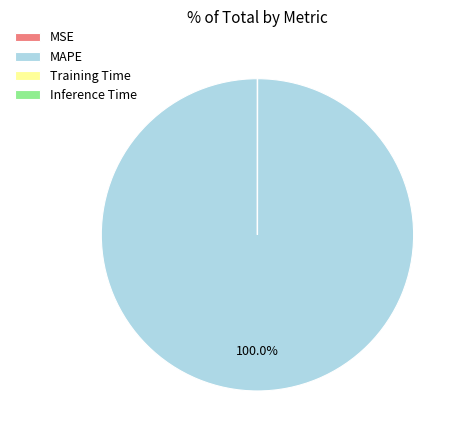

Which slice is the largest?

MAPE